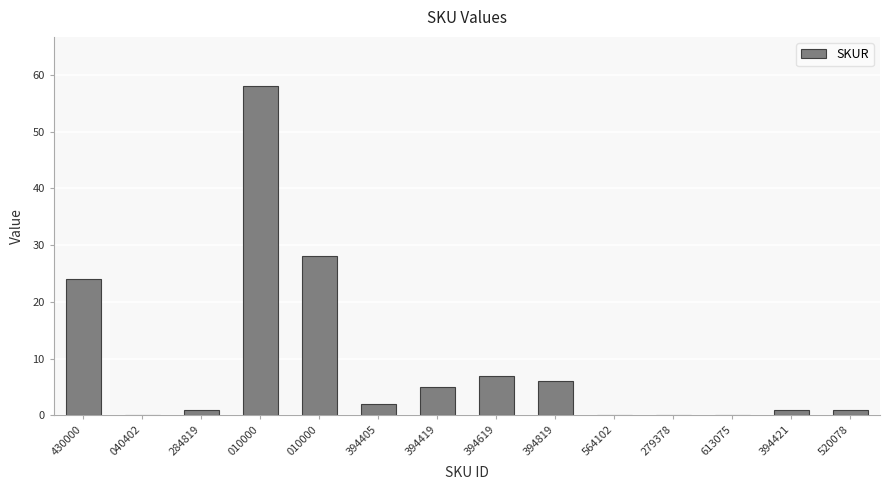

How many series are shown in this chart?

1